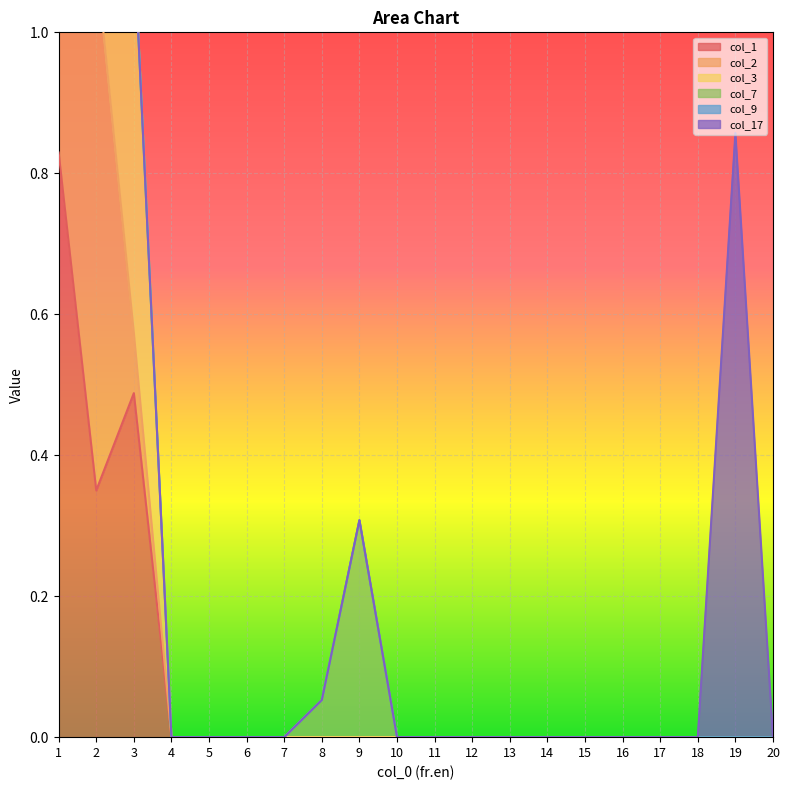

Which category has the highest value in the col_3 series?

3